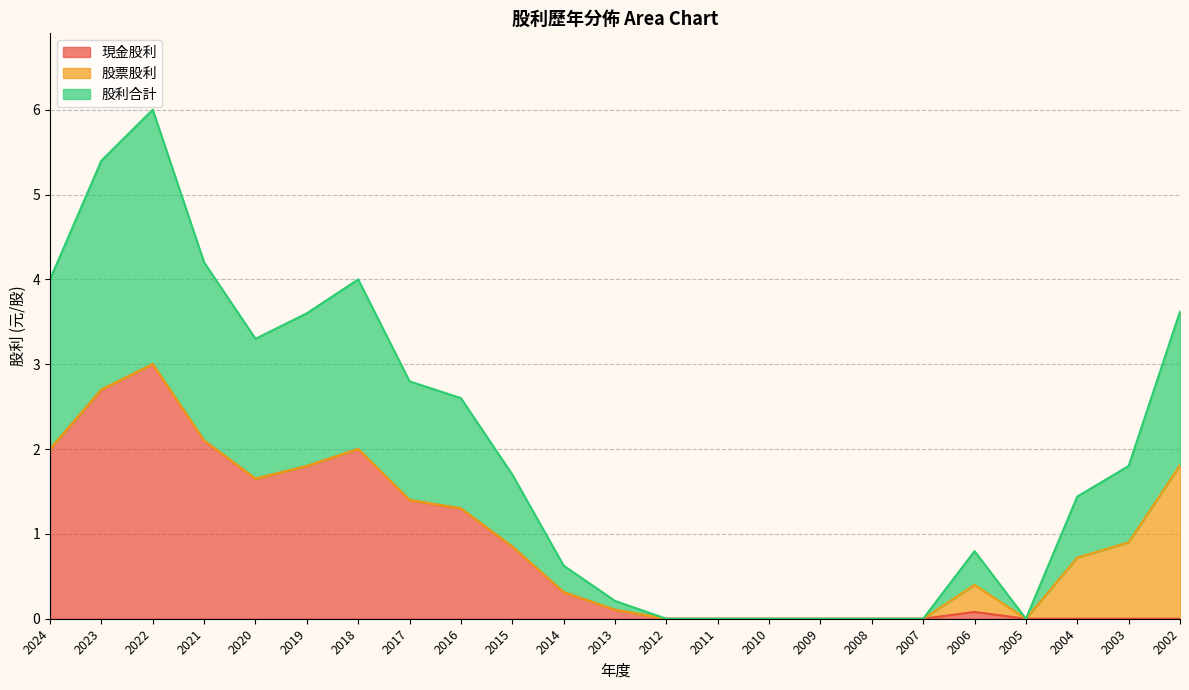

At which category is the sum across all series the highest?

2022